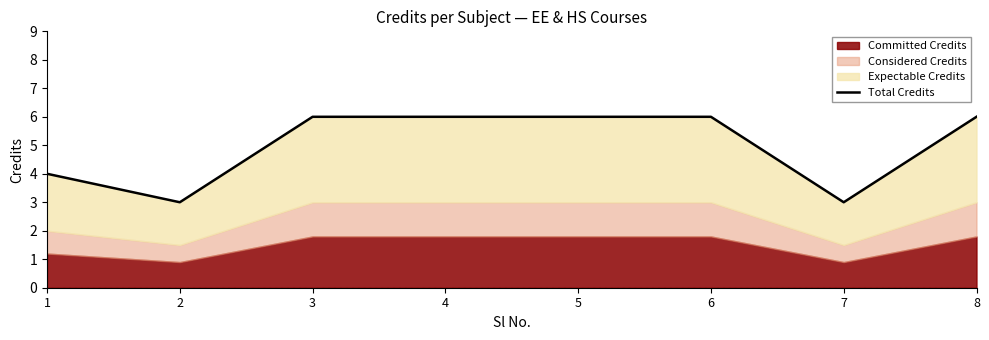

How many values are between 4 and 6?

6